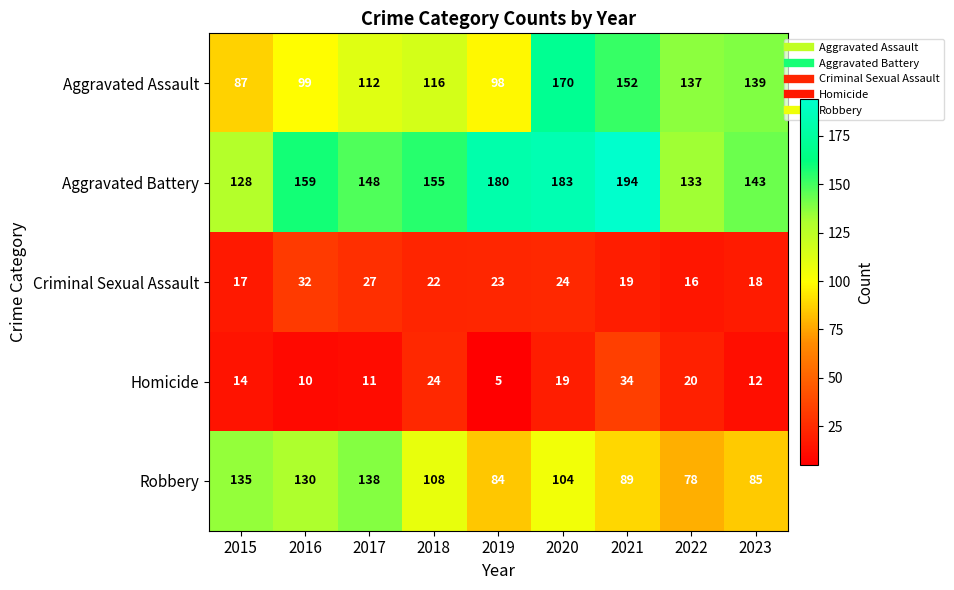

What is the difference between the maximum and minimum values in the Aggravated Assault series?

83